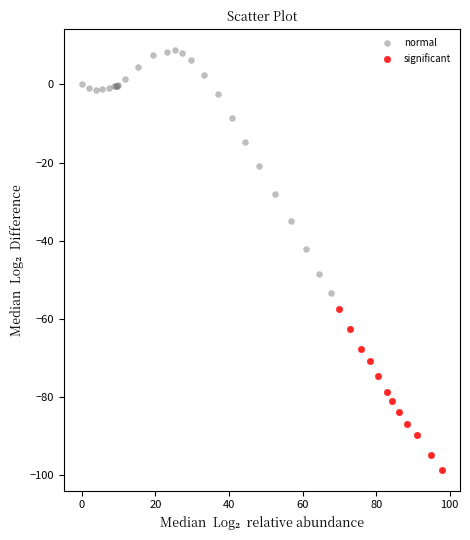

What are all the series names shown in the legend?

normal, significant